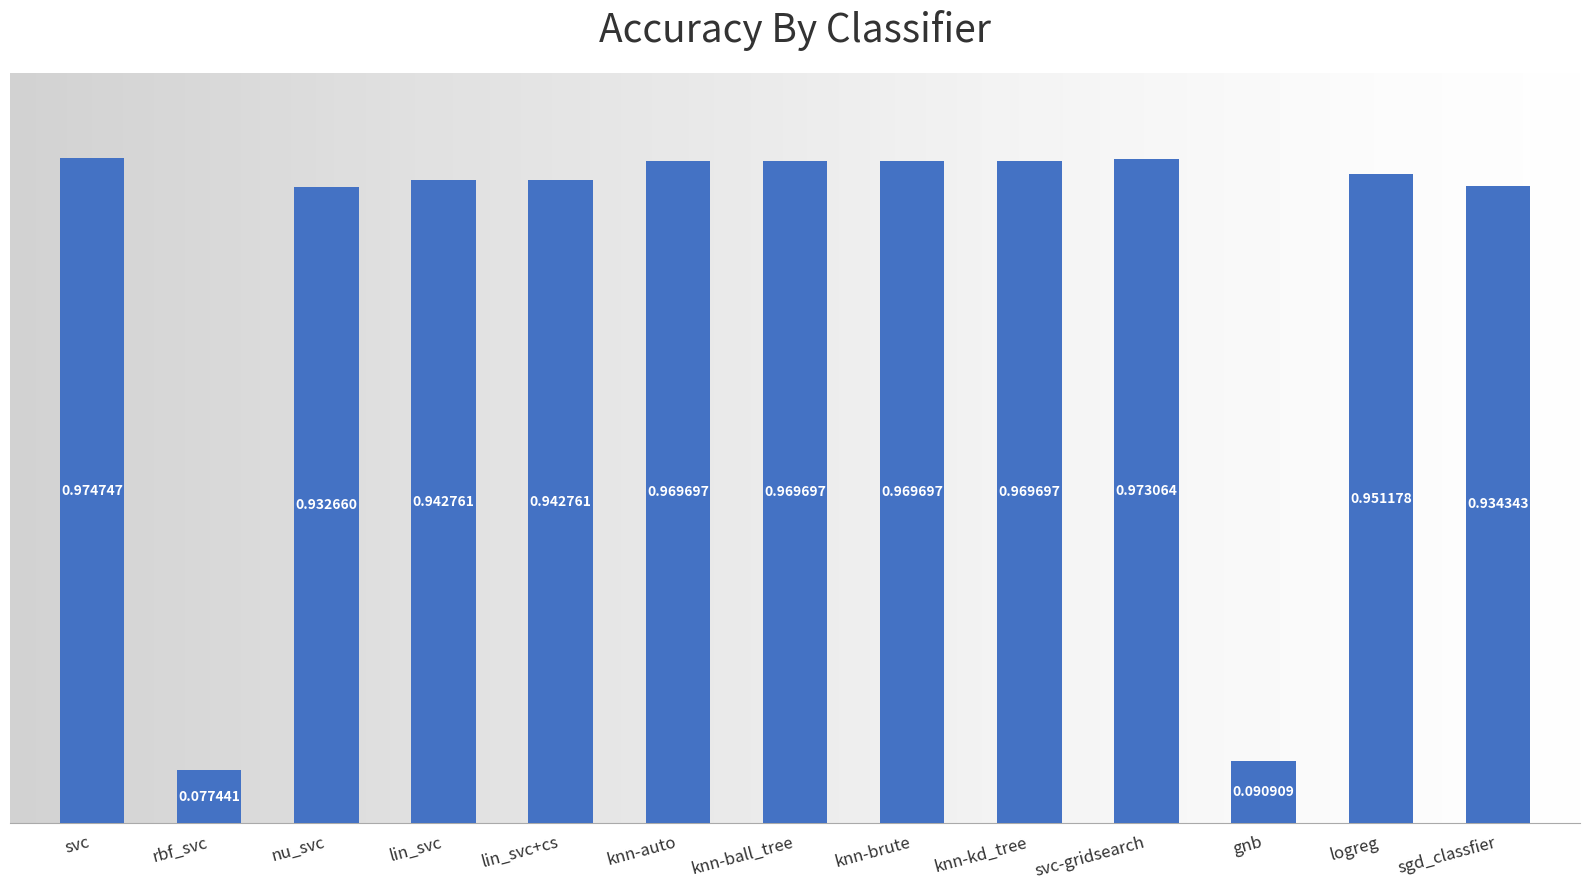

Which category has the highest value across all series?

svc